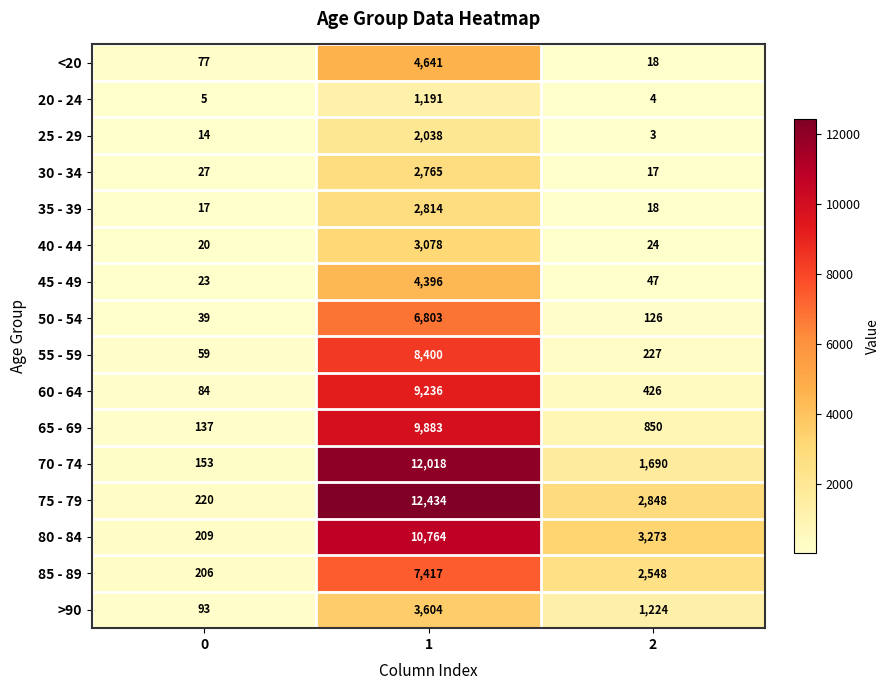

The 85 - 89 series shows 7417 at 1. True or false?

True